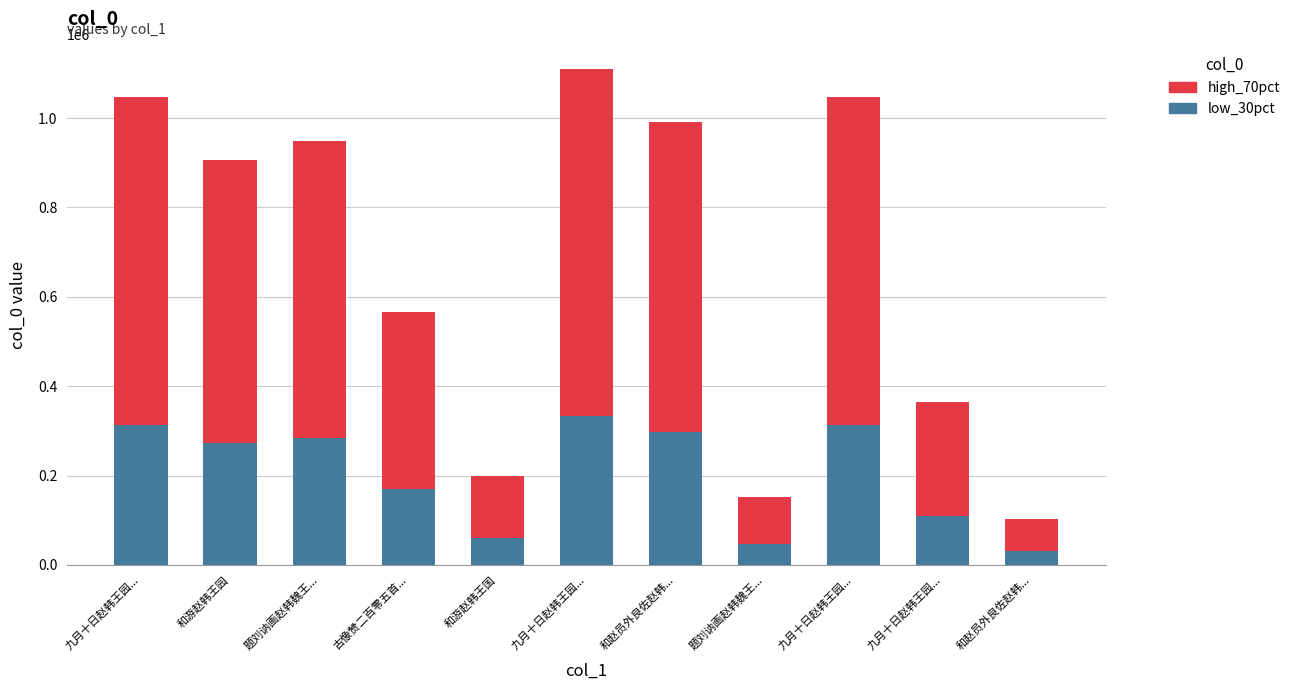

What is the value of the low_30pct bar at the 6th from the left?

313995